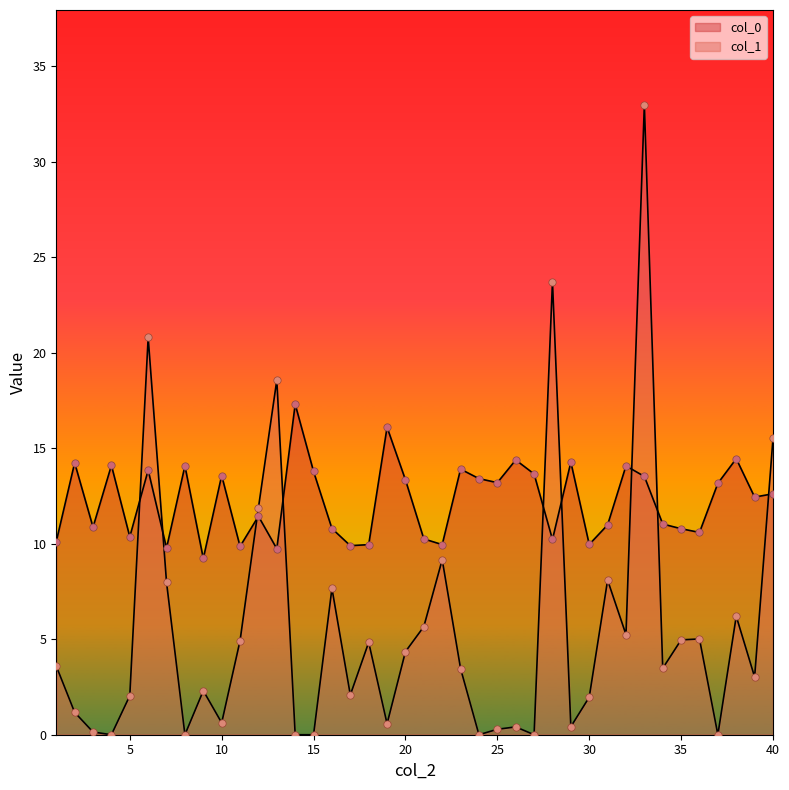

What are all the series names shown in the legend?

col_0, col_1